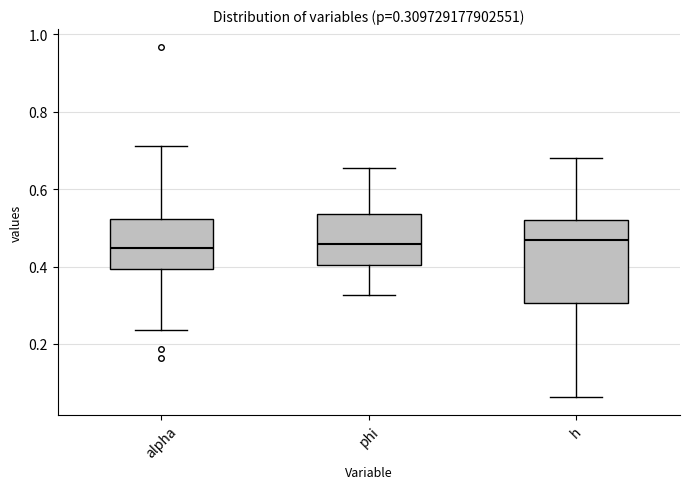

Comparing the boxes themselves (not the whiskers), which one is the tallest?

h